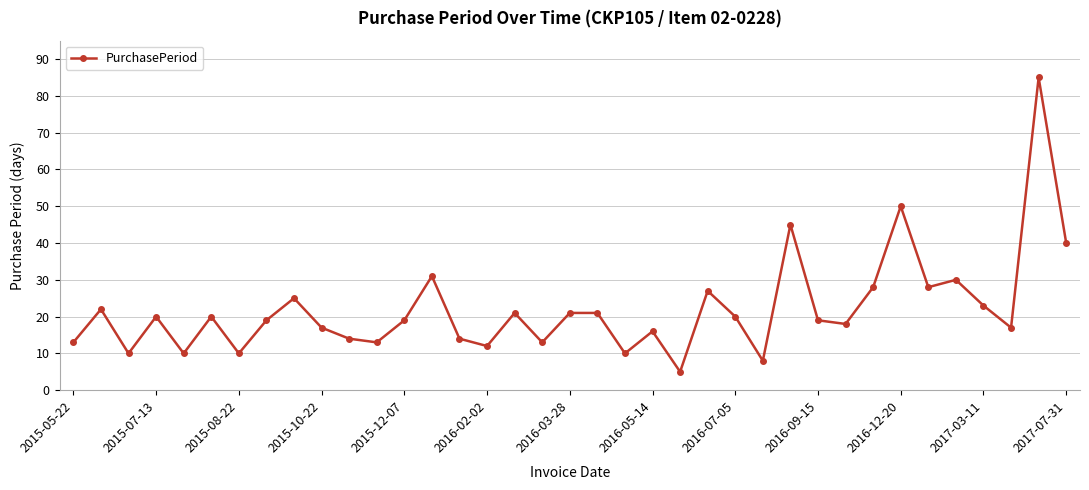

What is the difference between the maximum and minimum values?

80